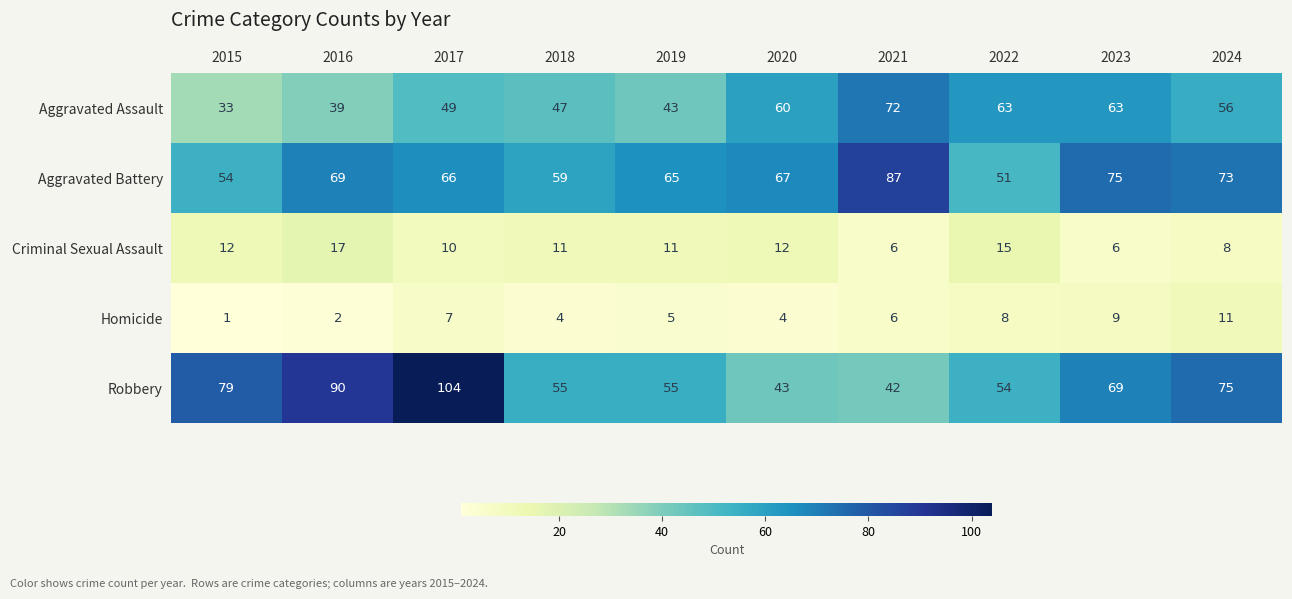

Between 2016 and 2021, which series saw the biggest shift?

Robbery